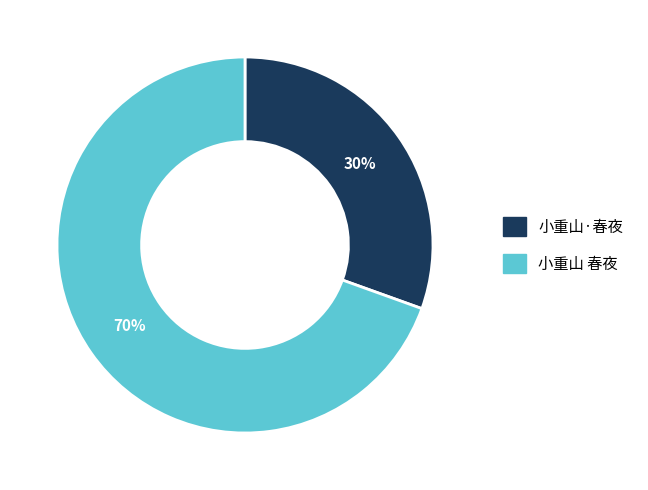

To the nearest percent, what portion does 小重山·春夜 represent?

30%